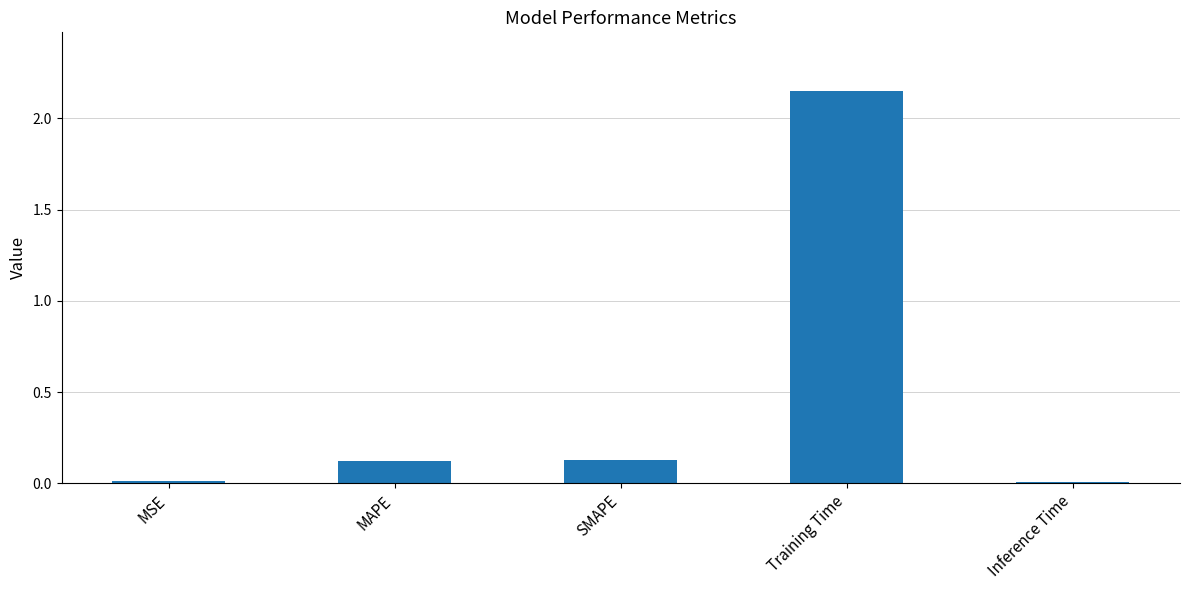

What is the label of the 4th bar from the right?

MAPE